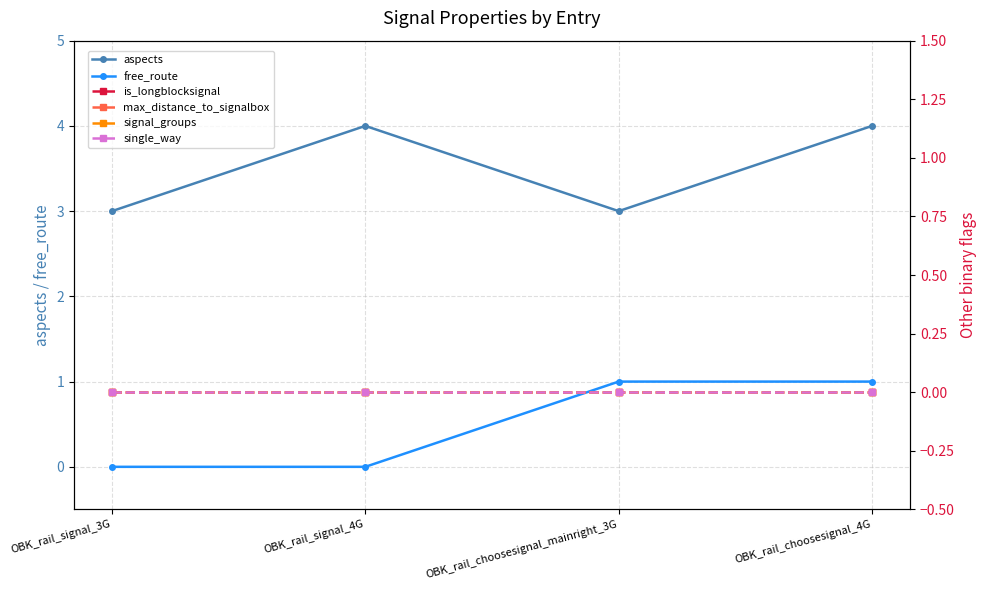

Which series has the widest spread of values?

aspects